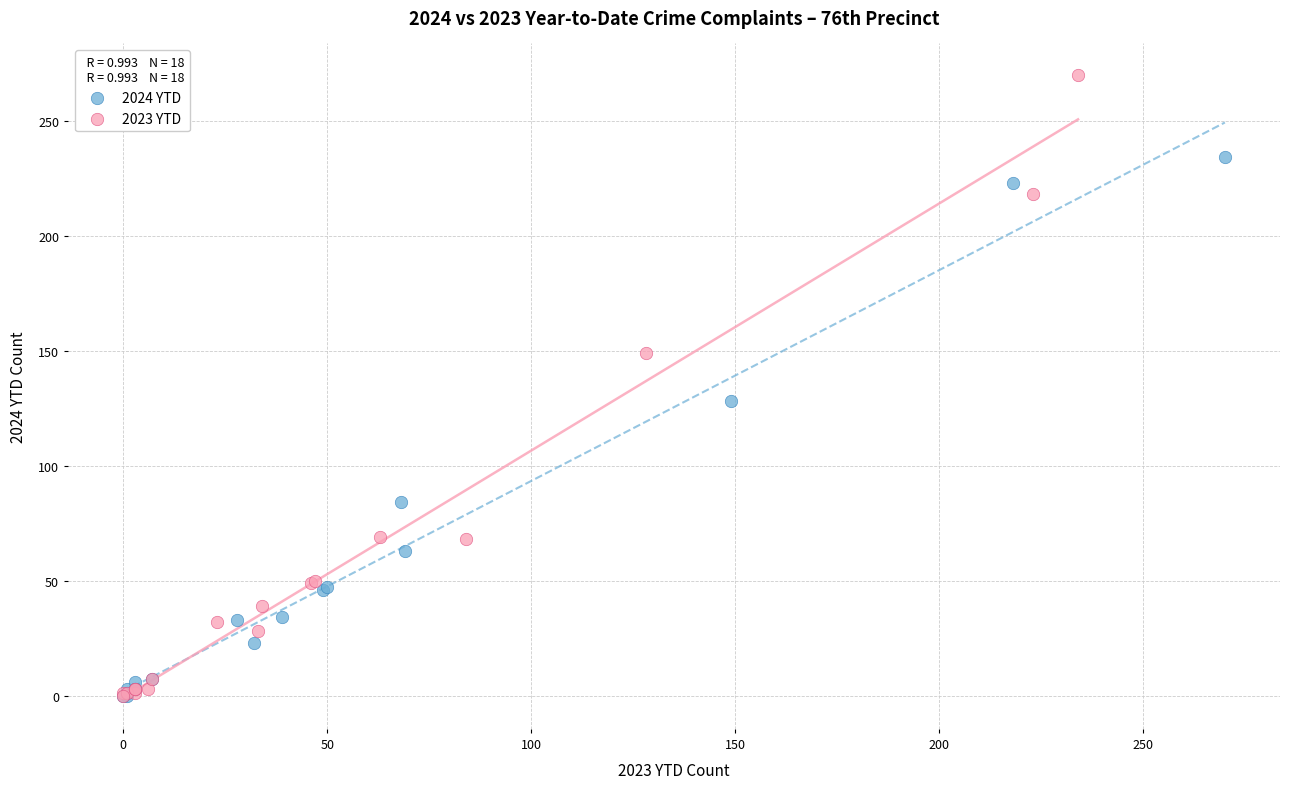

Which series has the largest Y range (max minus min)?

2023 YTD